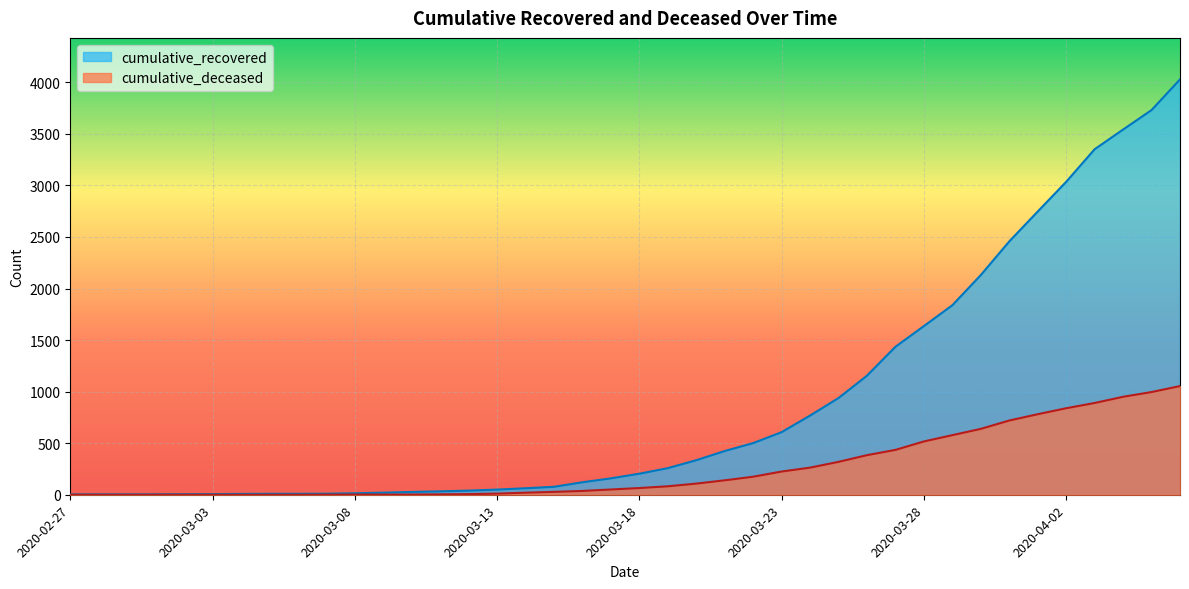

Between 2020-03-30 and 2020-03-04, which is larger?

2020-03-30